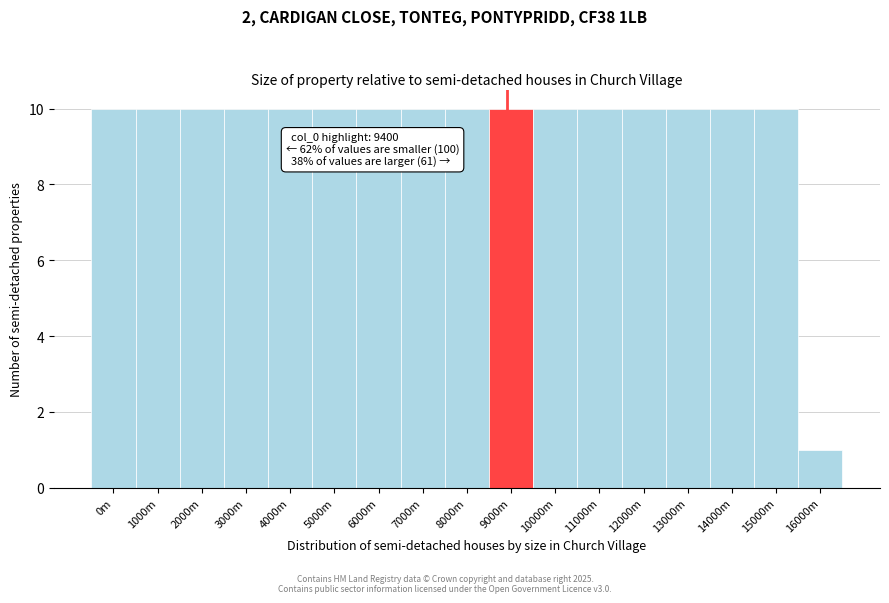

Reading left to right, list all the values displayed in this chart.

10	10	10	10	10	10	10	10	10	10	10	10	10	10	10	10	1